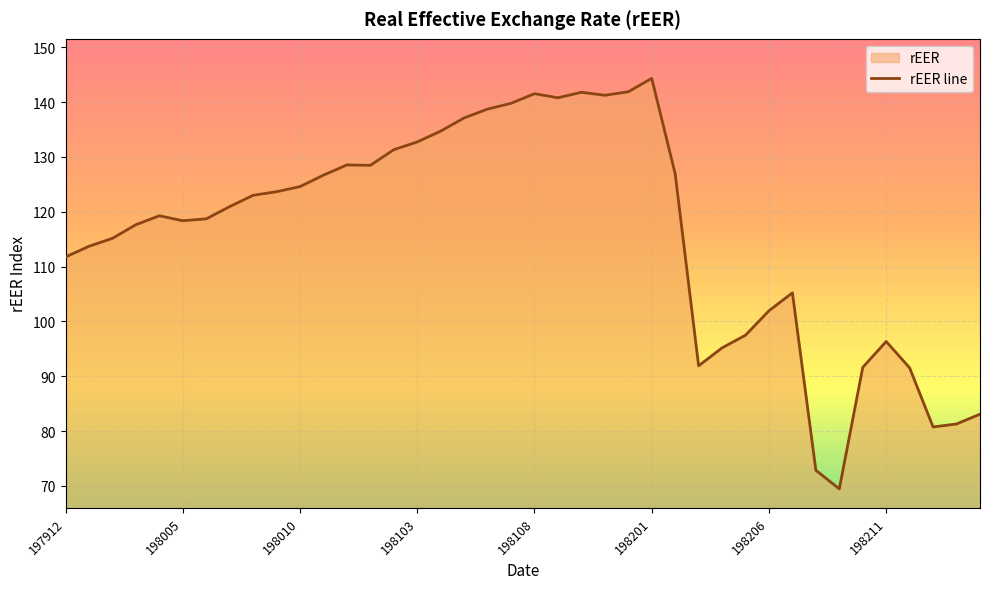

True or false: the data has more than 1 interior local peaks.

True